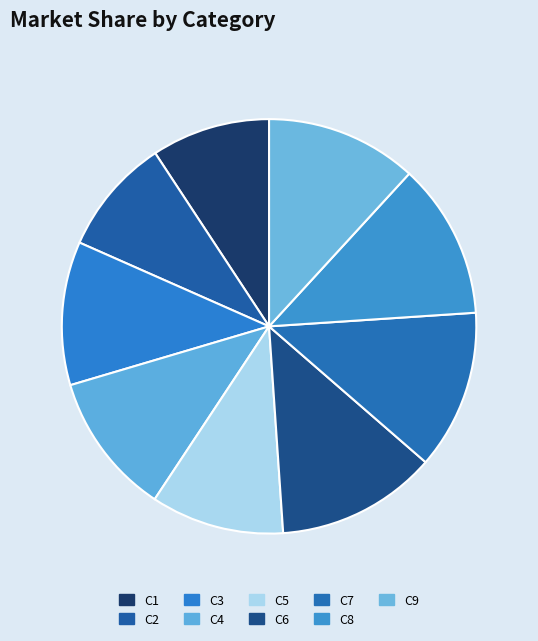

Combined, do C4 and C1 account for over 50%?

No